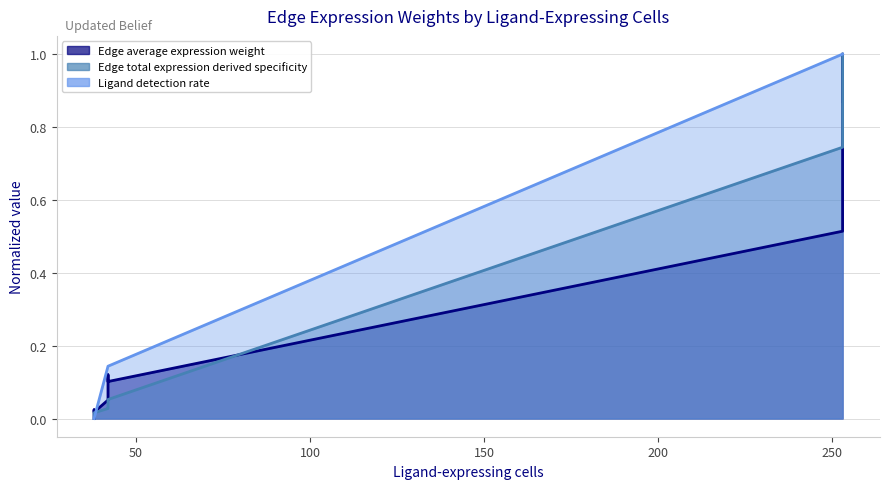

How many lines are shown in the chart?

3